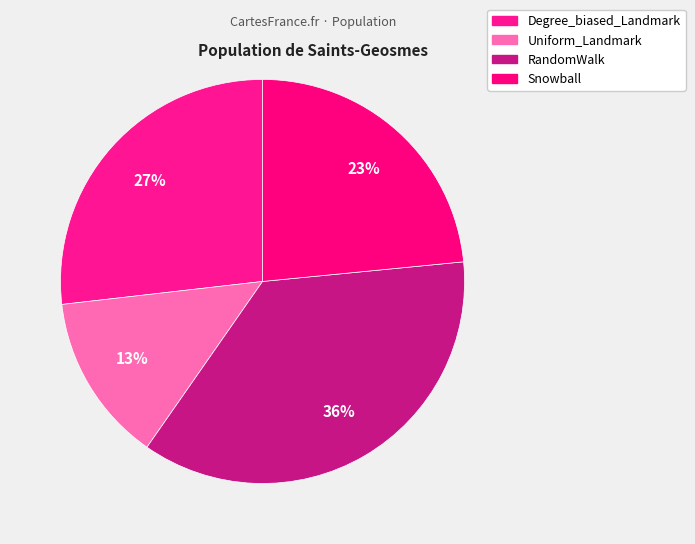

Rank the categories by value from highest to lowest.

RandomWalk, Degree_biased_Landmark, Snowball, Uniform_Landmark